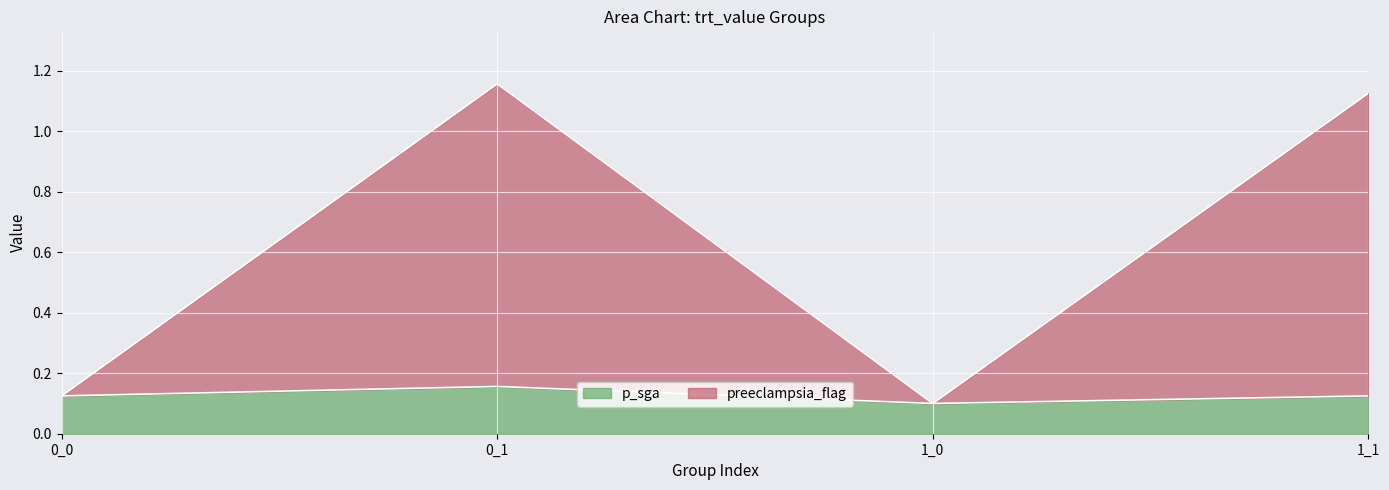

List the series in order of their peak value, lowest first.

p_sga, preeclampsia_flag